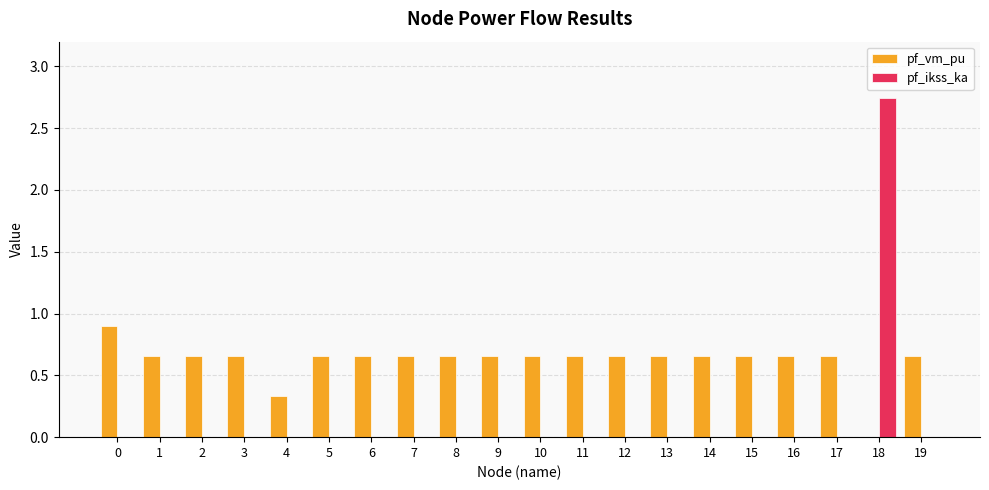

Which category has the highest value in the pf_ikss_ka series?

18